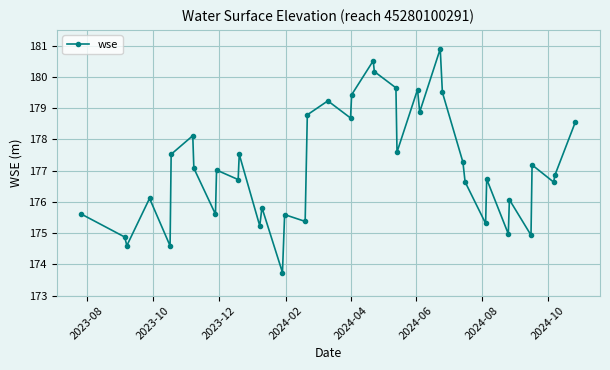

How many interior local peaks (higher than both neighbors) does the data have?

13